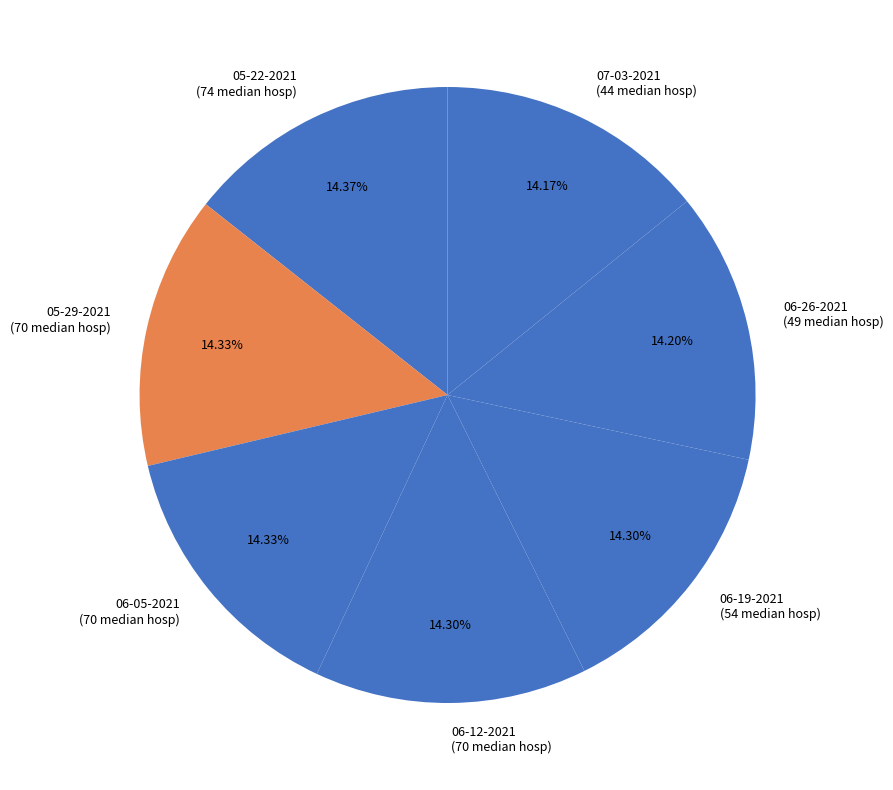

Count the number of slices in the pie.

7